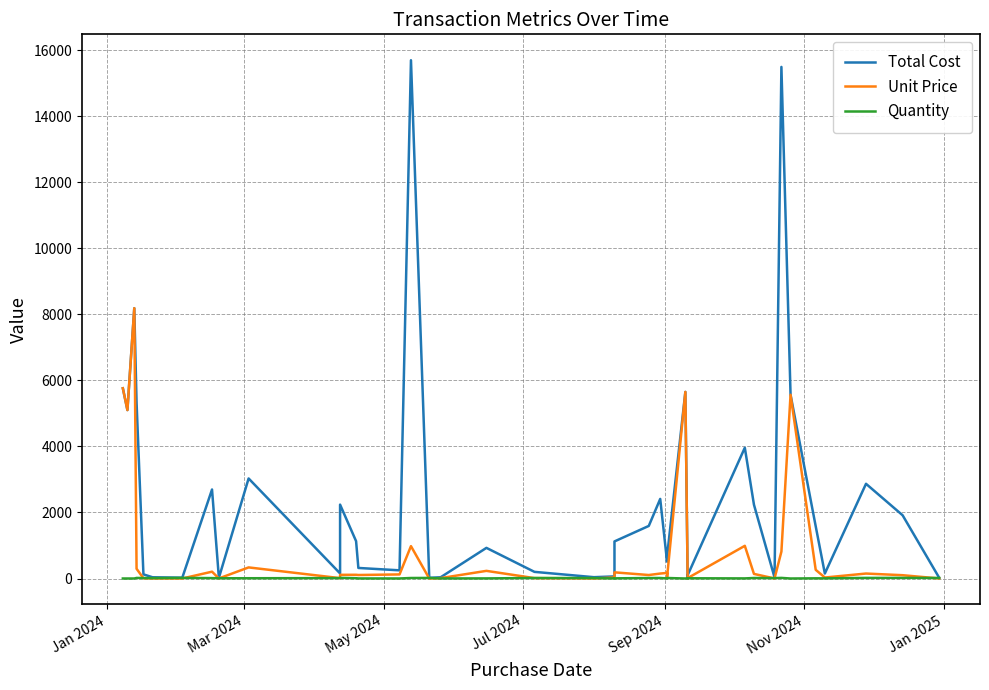

What is the difference between the second highest and minimum values in the Total Cost series?

15478.9